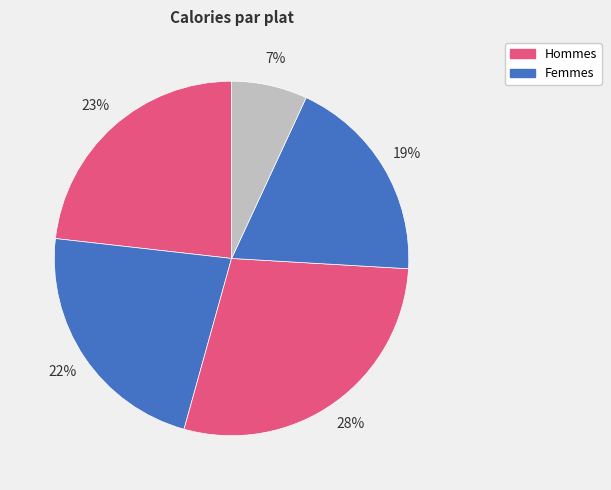

How many segments does this pie chart have?

5